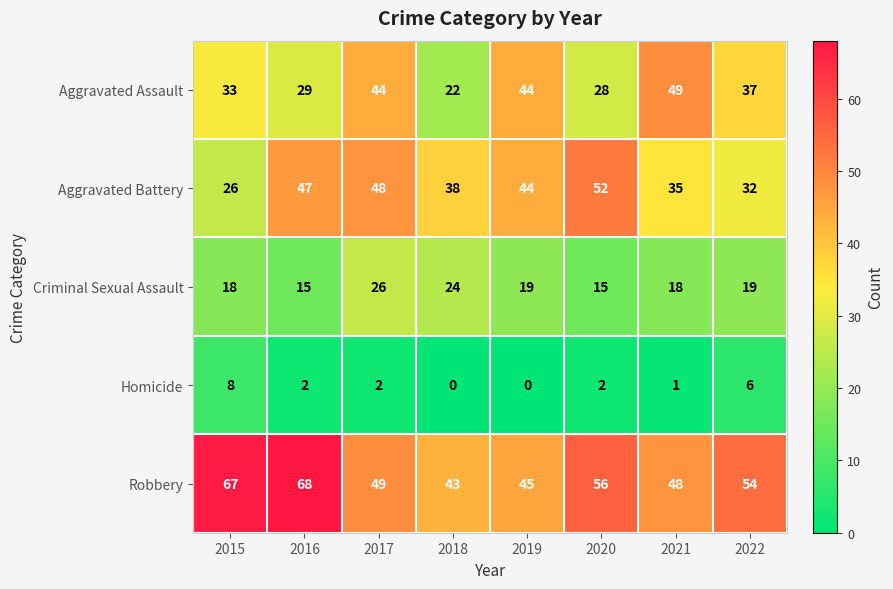

What is the difference between the highest and lowest values at 2019?

45